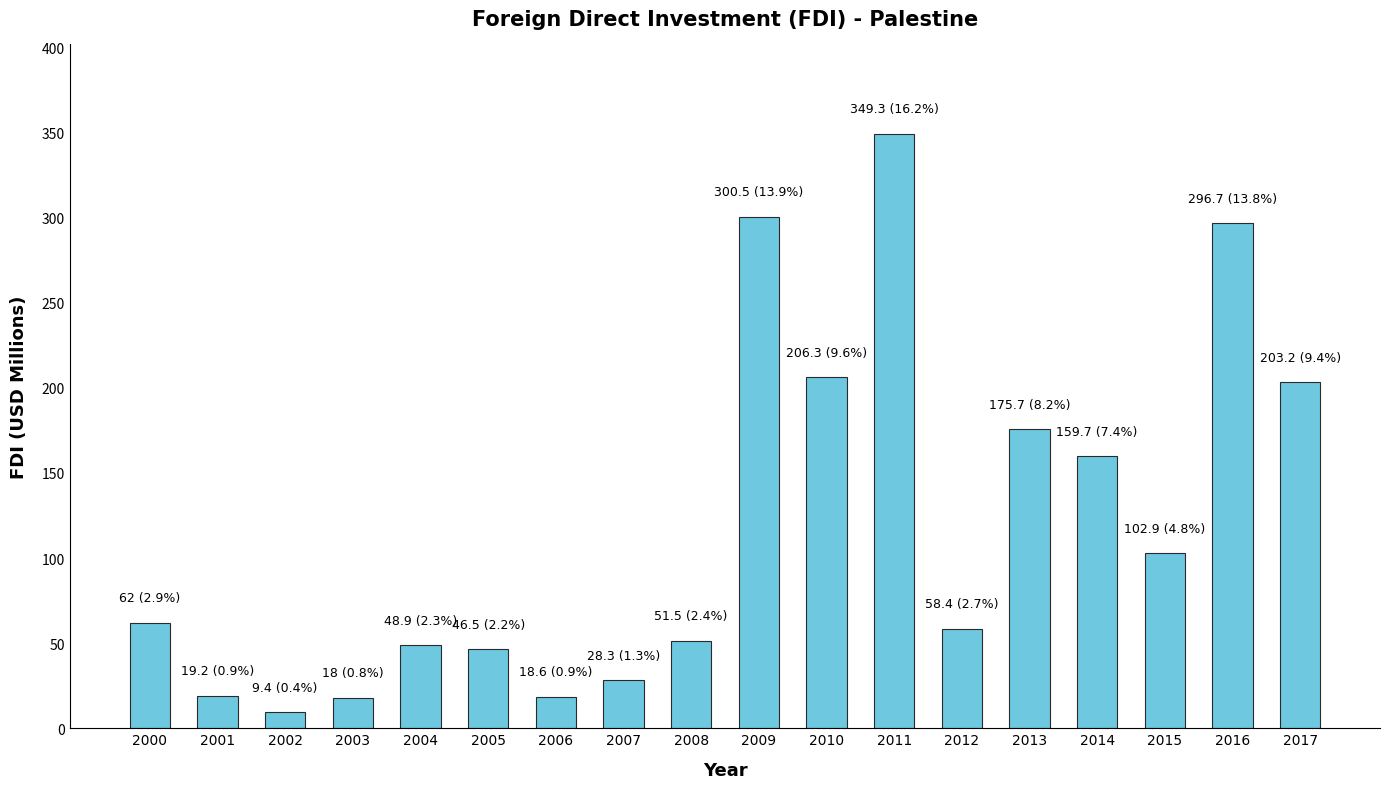

What is the average value?

119.7